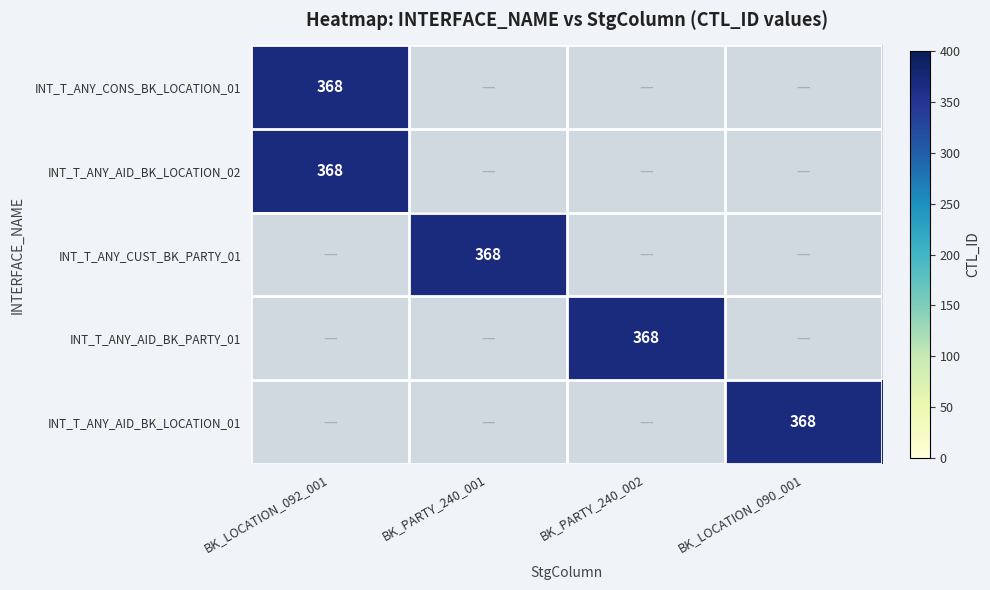

The value of INT_T_ANY_AID_BK_LOCATION_02 at INT_T_ANY_AID_BK_PARTY_01 is -161. True or false?

False